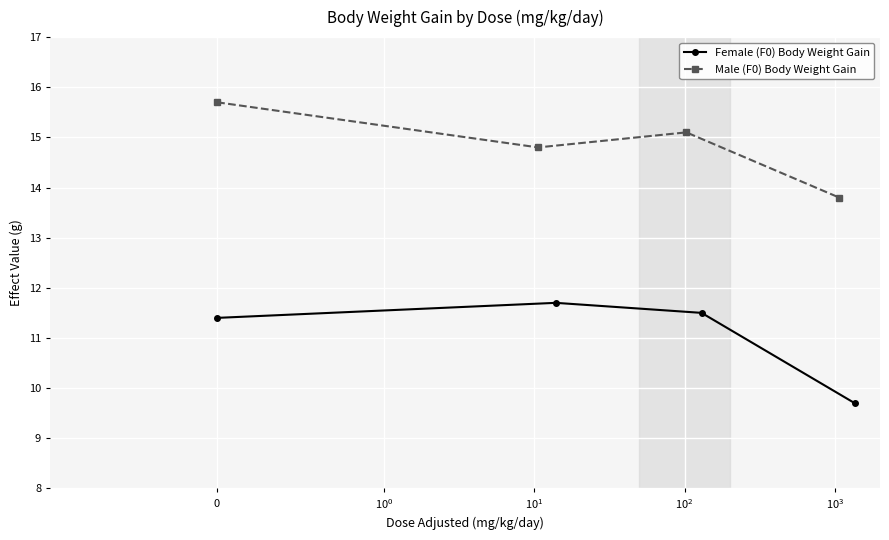

At which category is the sum across all series the highest?

$\mathdefault{0}$